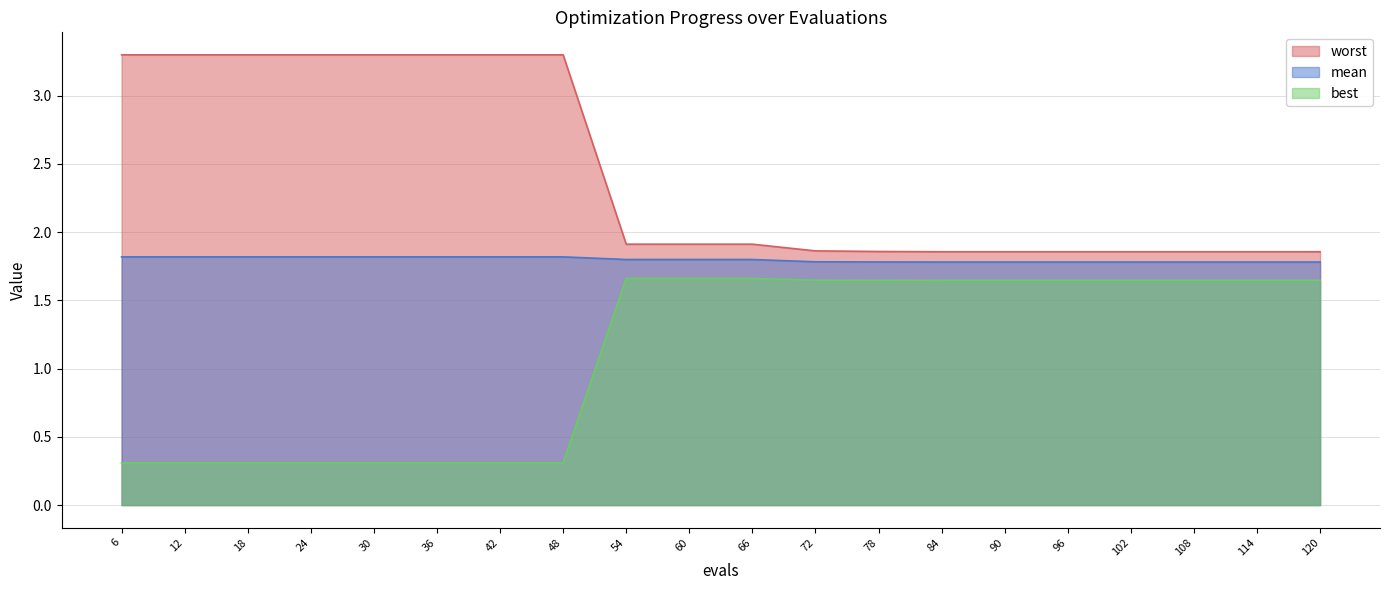

Reading right to left, extract all data points from this chart.

mean: 120=1.8	114=1.8	108=1.8	102=1.8	96=1.8	90=1.8	84=1.8	78=1.8	72=1.8	66=1.8	60=1.8	54=1.8	48=1.8	42=1.8	36=1.8	30=1.8	24=1.8	18=1.8	12=1.8	6=1.8
best: 120=1.6	114=1.6	108=1.6	102=1.6	96=1.6	90=1.6	84=1.6	78=1.6	72=1.6	66=1.7	60=1.7	54=1.7	48=0.3	42=0.3	36=0.3	30=0.3	24=0.3	18=0.3	12=0.3	6=0.3
worst: 120=1.9	114=1.9	108=1.9	102=1.9	96=1.9	90=1.9	84=1.9	78=1.9	72=1.9	66=1.9	60=1.9	54=1.9	48=3.3	42=3.3	36=3.3	30=3.3	24=3.3	18=3.3	12=3.3	6=3.3